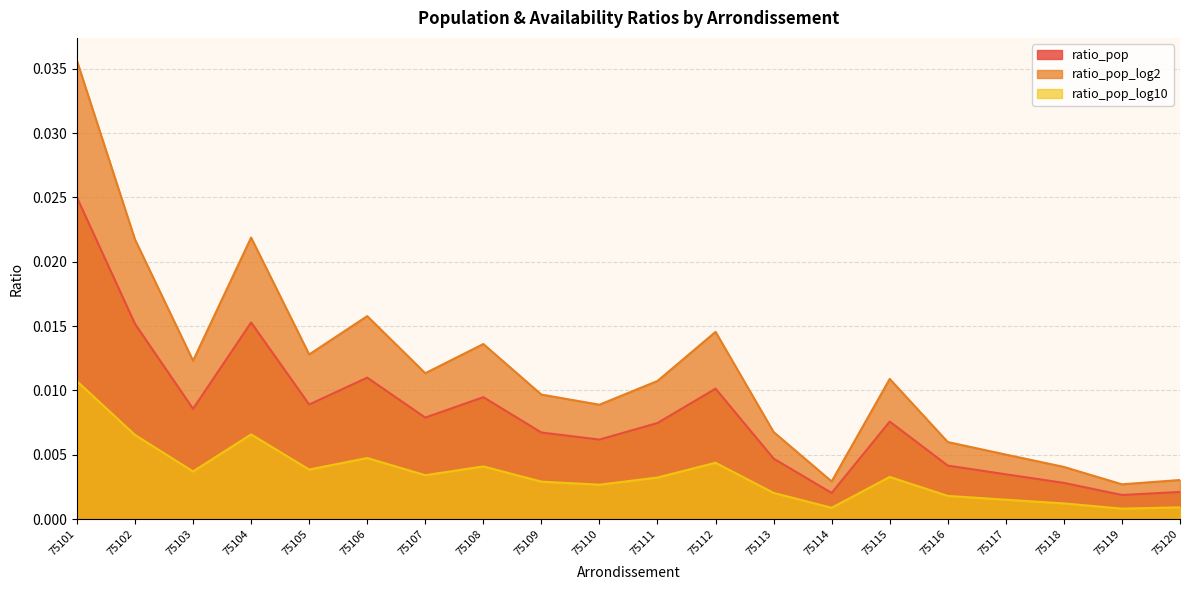

Rank the series at 75120 from lowest to highest value.

ratio_pop_log10, ratio_pop, ratio_pop_log2